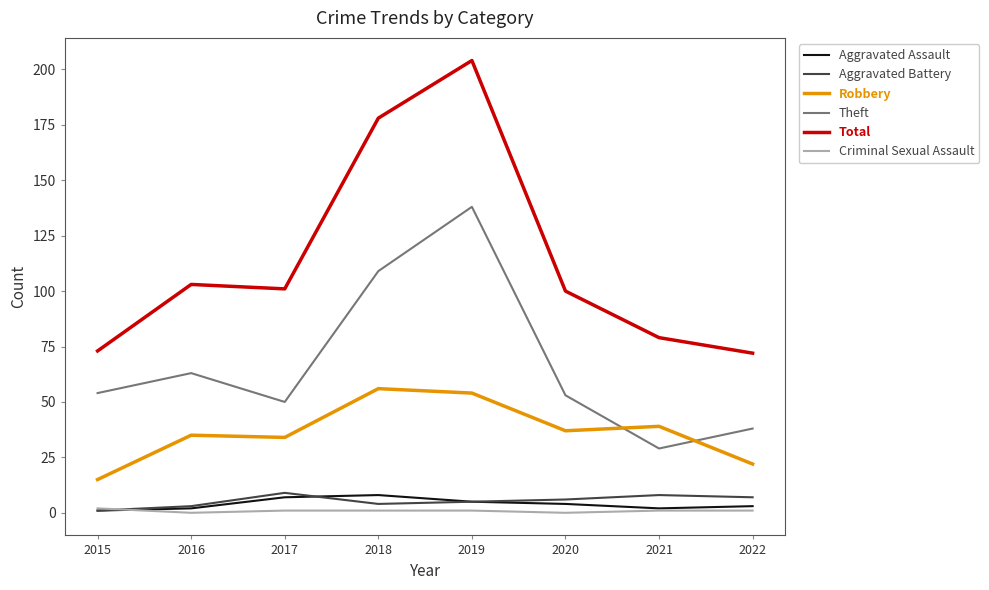

What is the difference between the highest and lowest values at 2022?

71